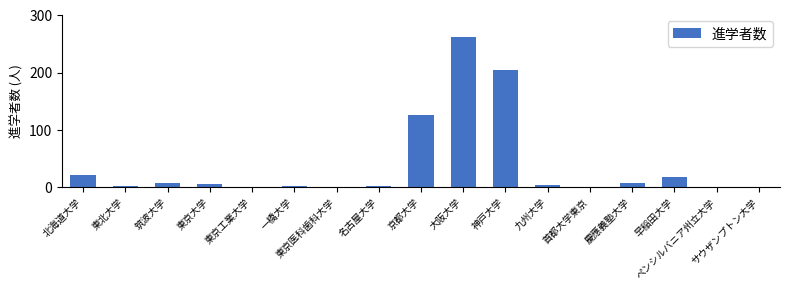

Is it true that the value at 東京医科歯科大学 is -90?

False